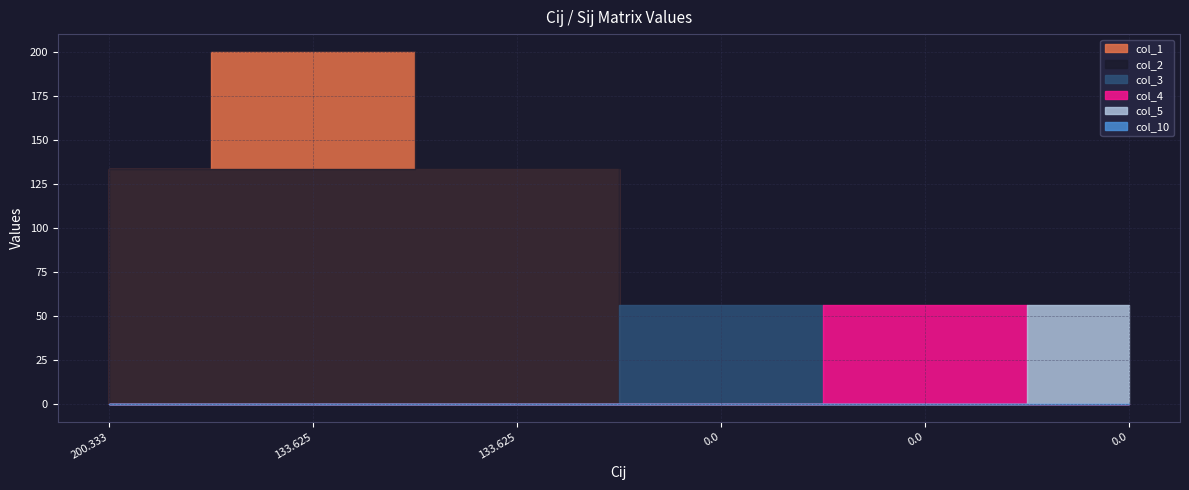

How many data points in col_2 are above 133?

3